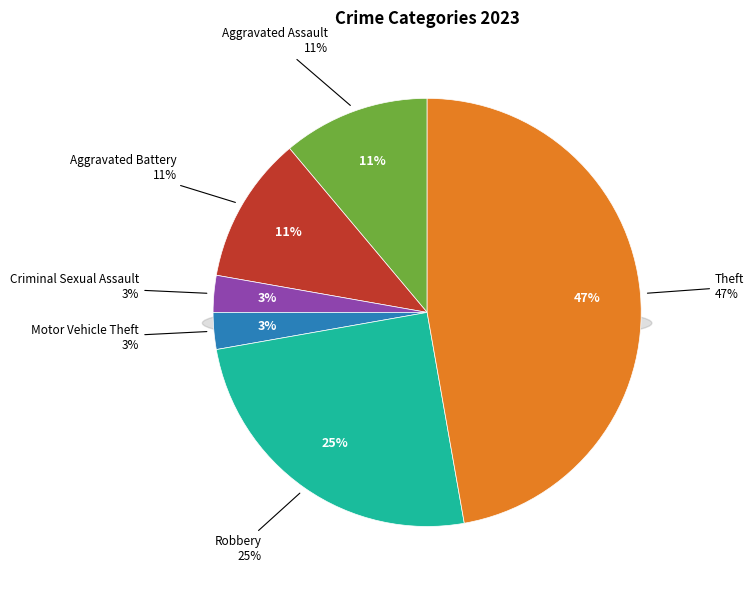

Count the number of slices in the pie.

6